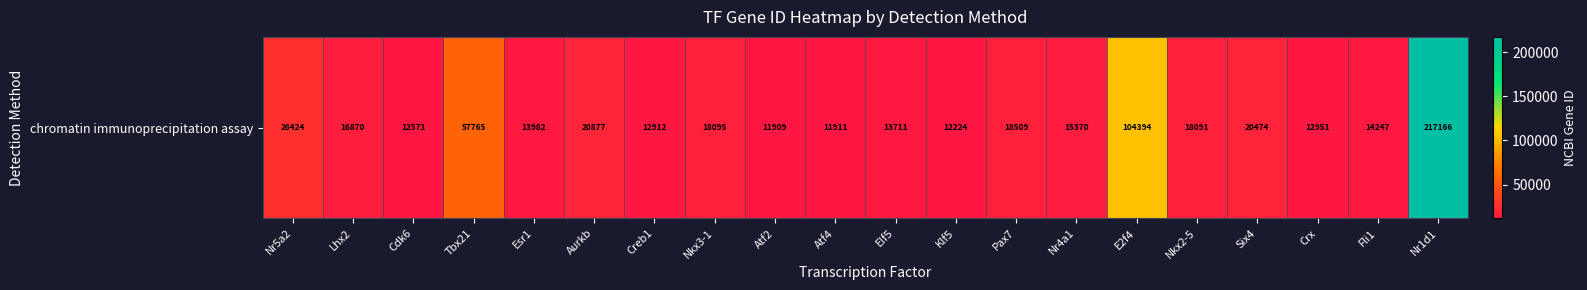

Is it true that the value at Six4 is 20474?

True